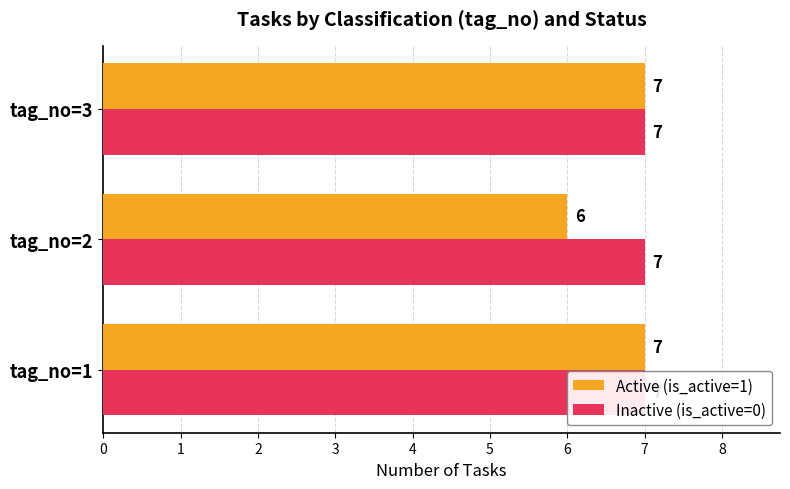

Which series has the widest spread of values?

Active (is_active=1)